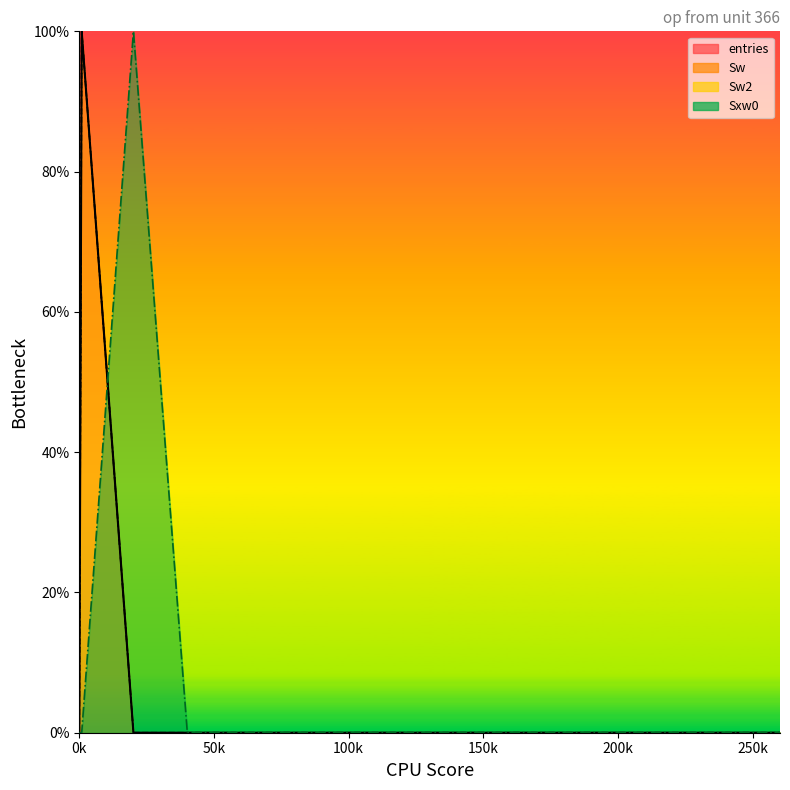

How many categories are shown in the chart?

15